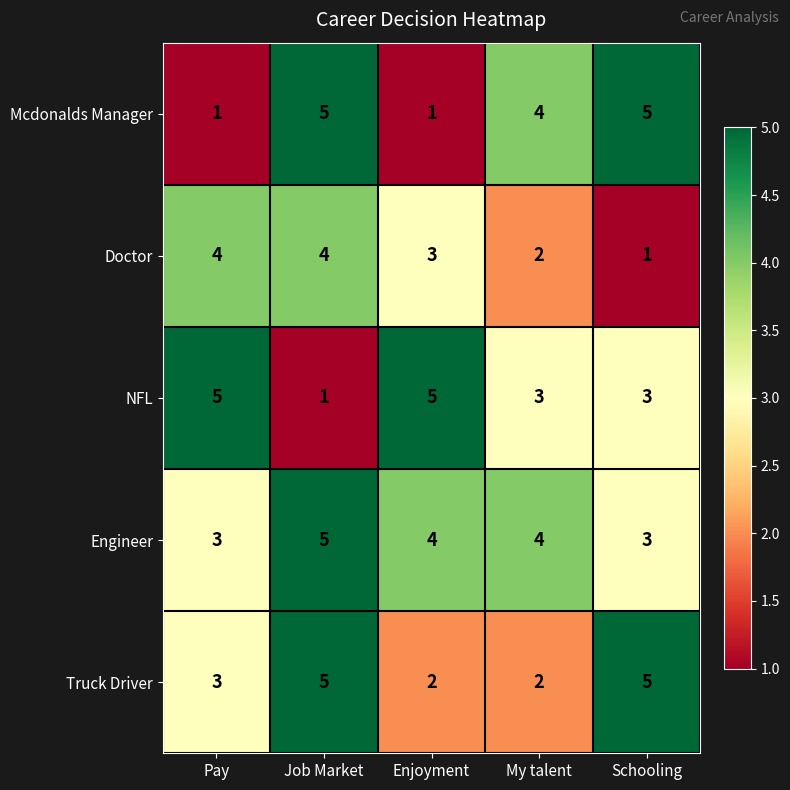

What is the spread (max minus min) of values at Schooling?

4